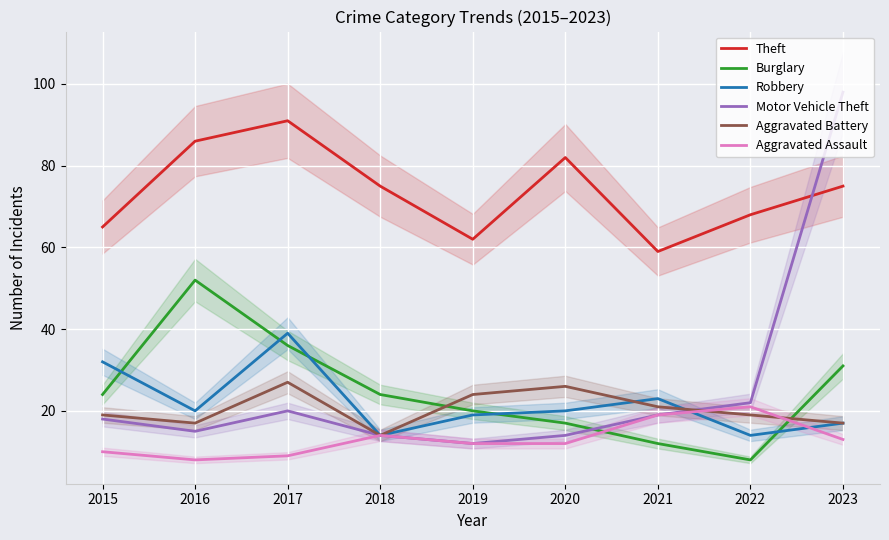

What is the spread (max minus min) of values at 2021?

47